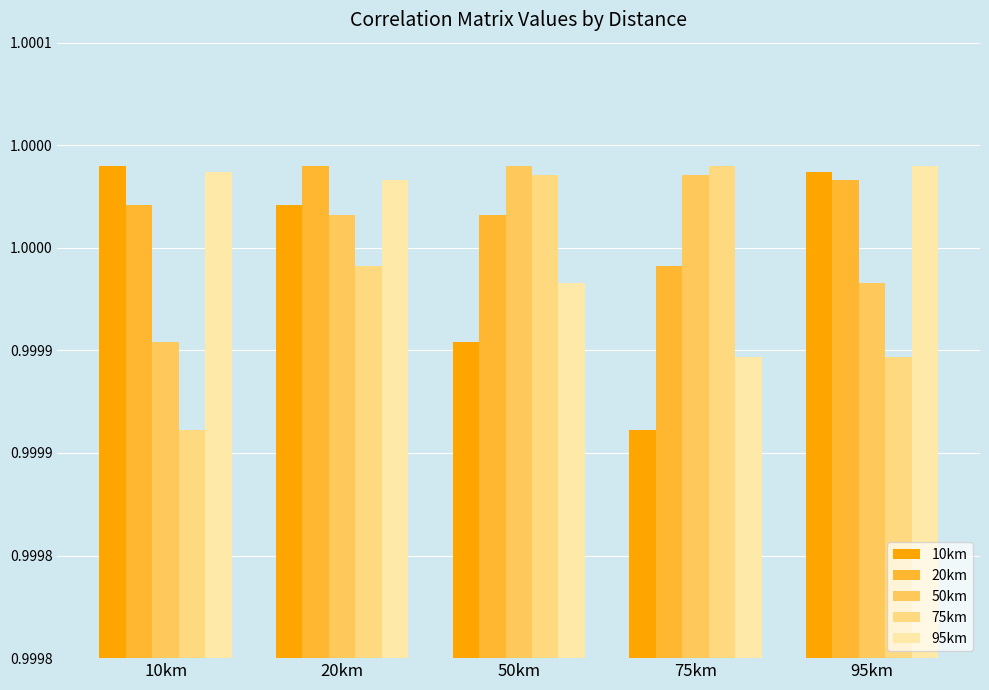

Rank the series by their maximum value, from highest to lowest.

10km, 20km, 50km, 75km, 95km